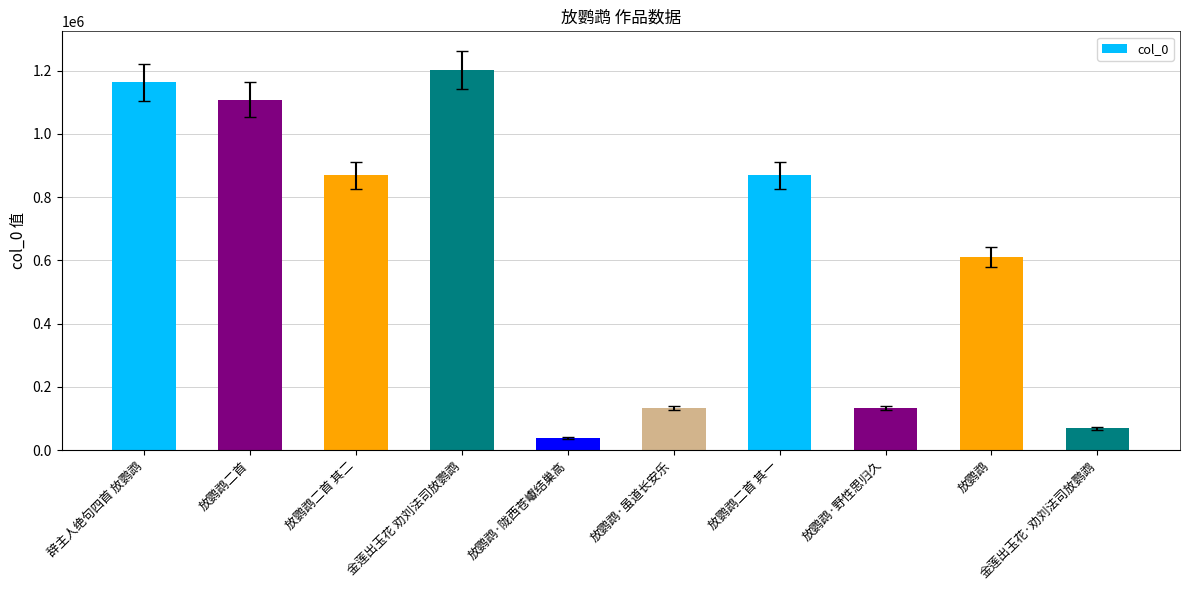

What is the label of the 4th bar from the left?

金莲出玉花 劝刘法司放鹦鹉